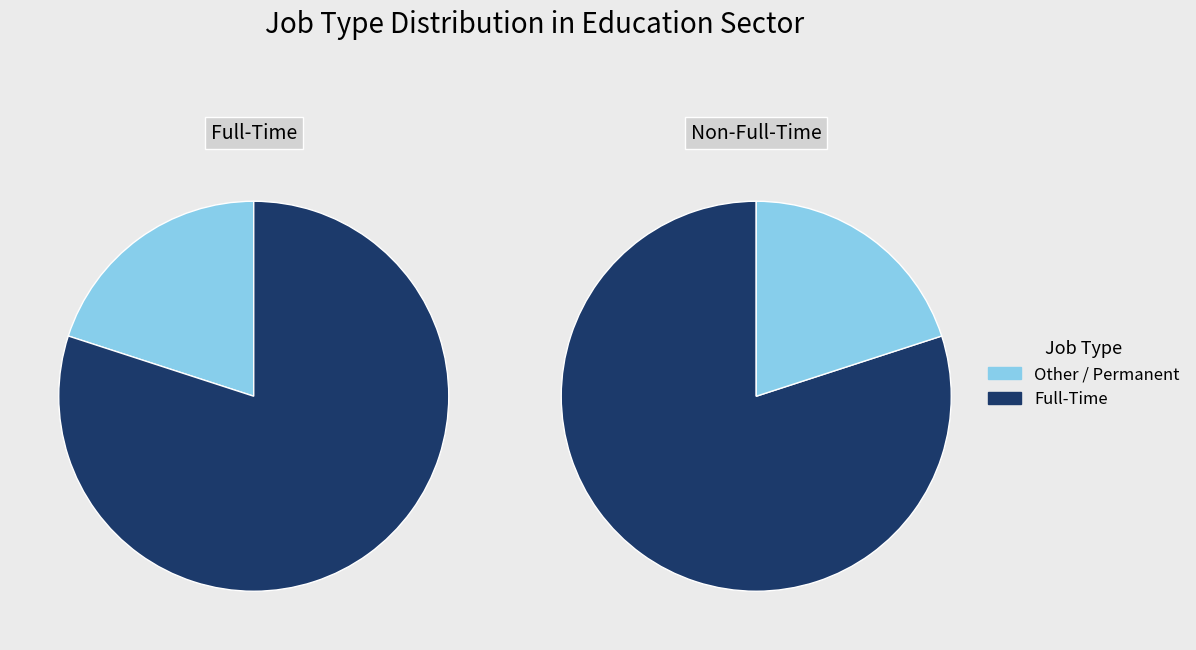

True or false: Permanent accounts for 1% of the total.

False